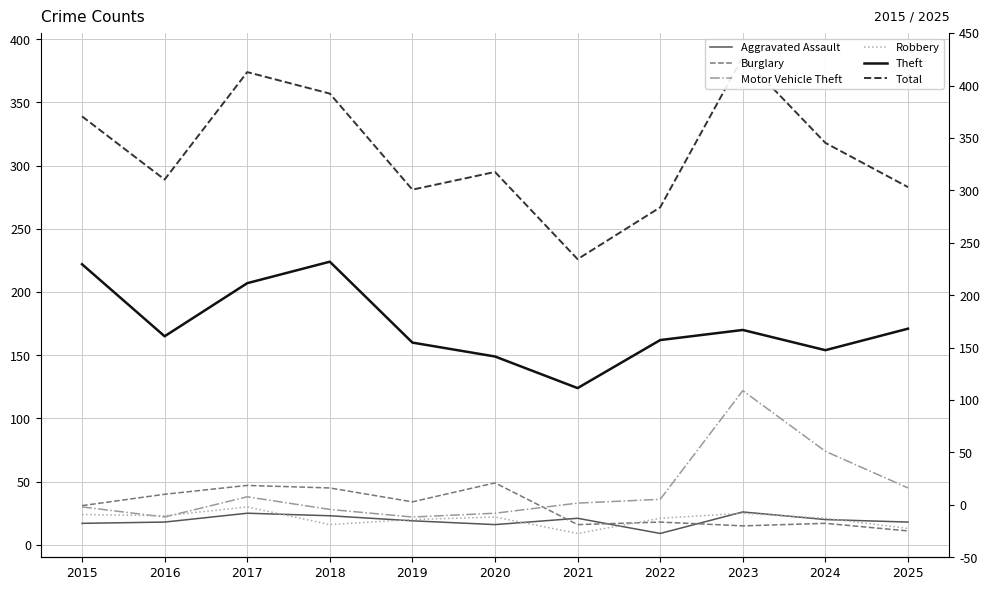

Reading left to right, list all the values displayed in this chart.

Aggravated Assault: 2015=17	2016=18	2017=25	2018=23	2019=19	2020=16	2021=21	2022=9	2023=26	2024=20	2025=18
Burglary: 2015=31	2016=40	2017=47	2018=45	2019=34	2020=49	2021=16	2022=18	2023=15	2024=17	2025=11
Motor Vehicle Theft: 2015=30	2016=22	2017=38	2018=28	2019=22	2020=25	2021=33	2022=36	2023=122	2024=74	2025=45
Robbery: 2015=24	2016=23	2017=30	2018=16	2019=20	2020=22	2021=9	2022=21	2023=25	2024=21	2025=13
Theft: 2015=222	2016=165	2017=207	2018=224	2019=160	2020=149	2021=124	2022=162	2023=170	2024=154	2025=171
Total: 2015=339	2016=289	2017=374	2018=357	2019=281	2020=295	2021=226	2022=267	2023=386	2024=318	2025=283